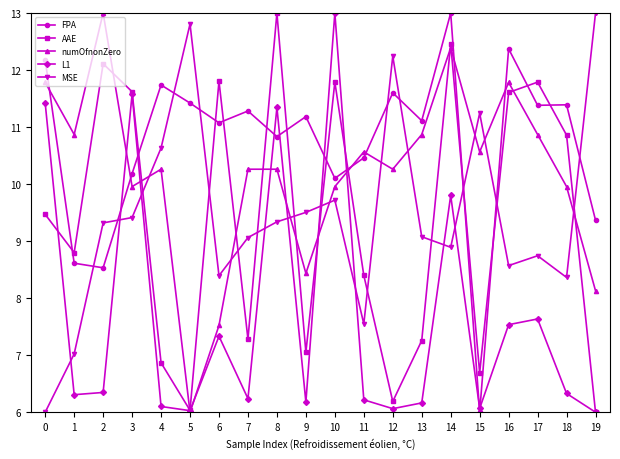

True or false: AAE and numOfnonZero intersect in this chart.

True